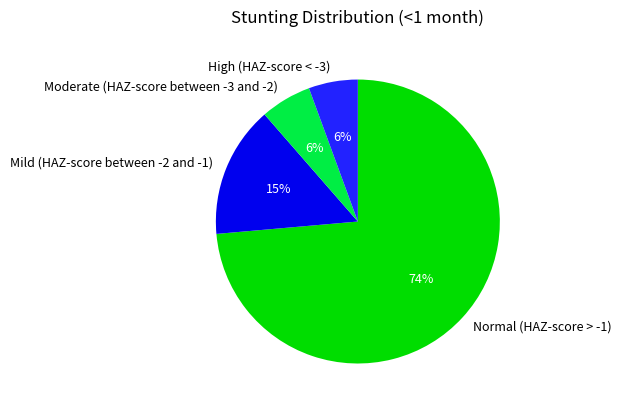

The Mild (HAZ-score between -2 and -1) slice represents 15% of the pie. True or false?

True